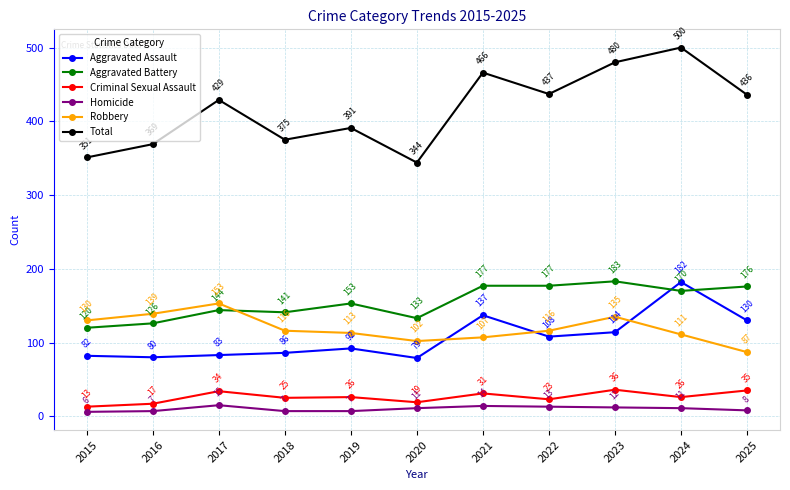

Which series has the largest range (max minus min)?

Total